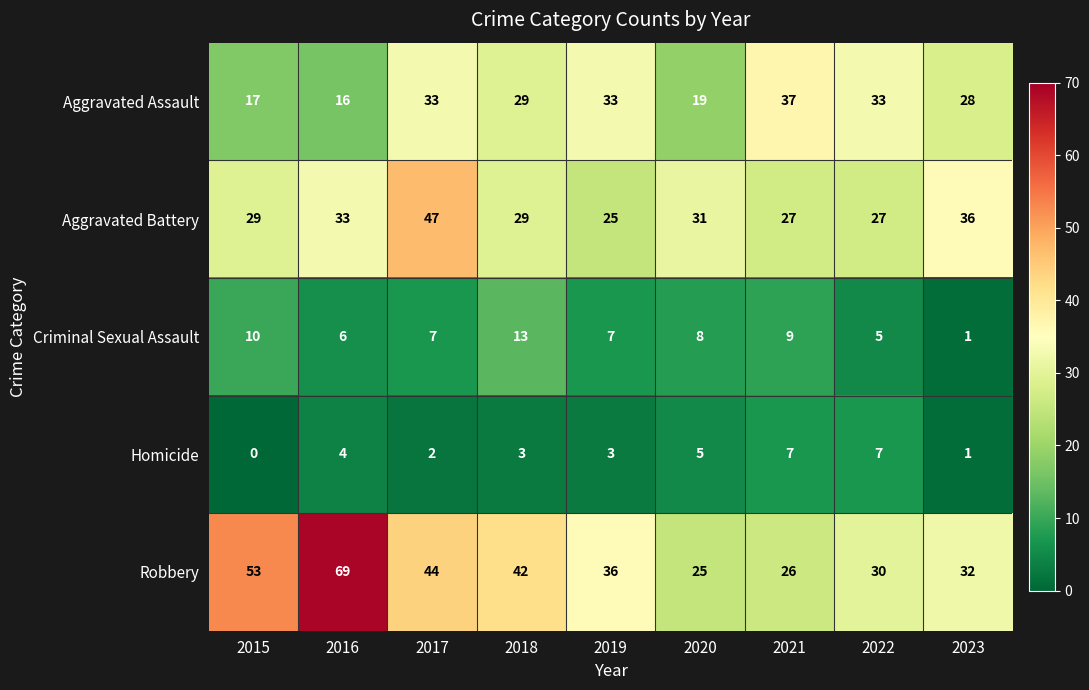

Which series has the widest spread of values?

Robbery